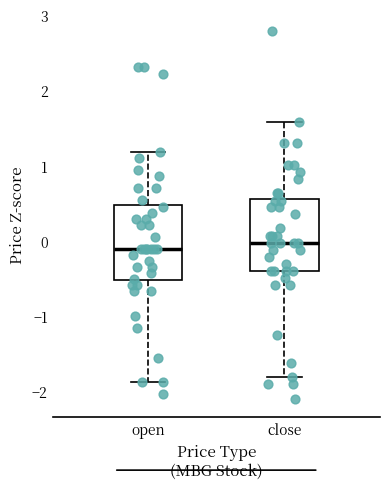

Reading left to right, transcribe this box plot: for each box, give where its median line is, the range the box spans, and where its two whiskers end, as read against the y-axis. The values are not printed on the chart, so give them approximately, as read against the axis.

open: median -0.1, box -0.5 to 0.5, whiskers -1.9 to 1.2
close: median 0.0, box -0.4 to 0.6, whiskers -1.8 to 1.6